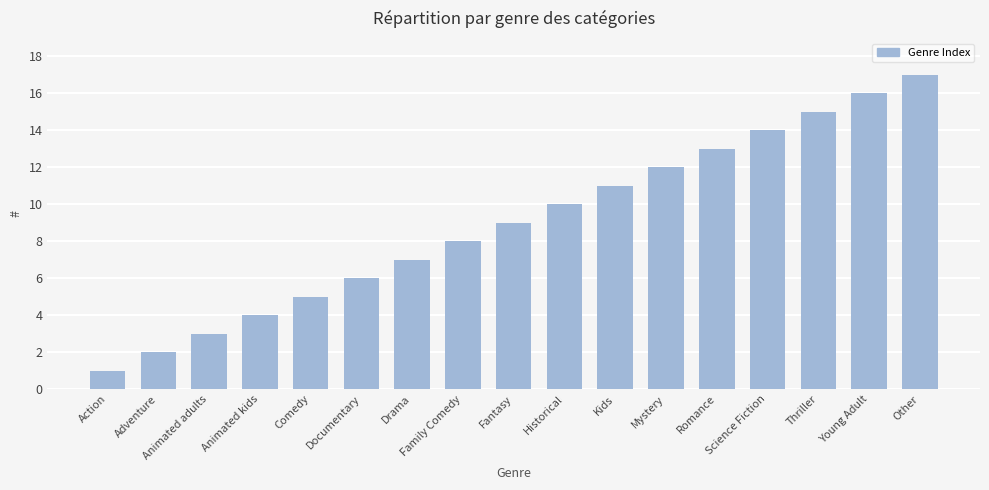

Reading left to right, extract all data points from this chart.

Action=1	Adventure=2	Animated adults=3	Animated kids=4	Comedy=5	Documentary=6	Drama=7	Family Comedy=8	Fantasy=9	Historical=10	Kids=11	Mystery=12	Romance=13	Science Fiction=14	Thriller=15	Young Adult=16	Other=17